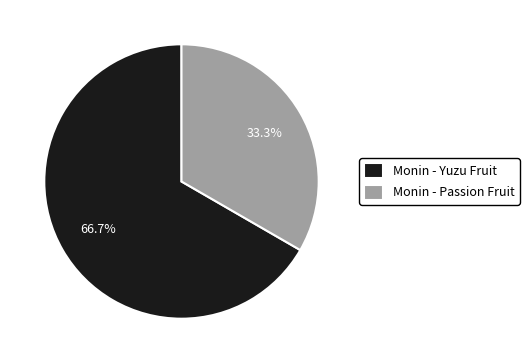

Approximately how many times larger is the value at Monin - Passion Fruit compared to Monin - Yuzu Fruit?

0.5